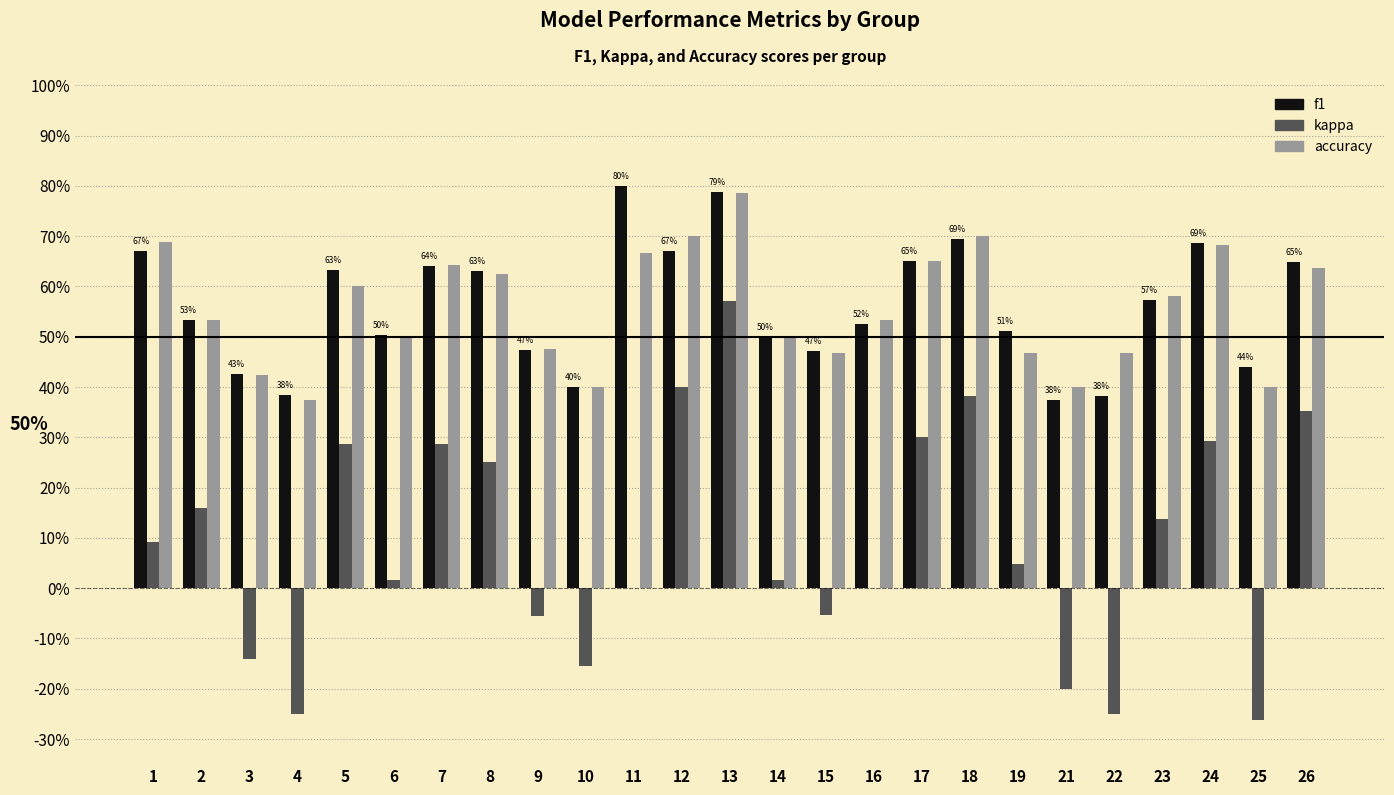

Are the bars horizontal?

No